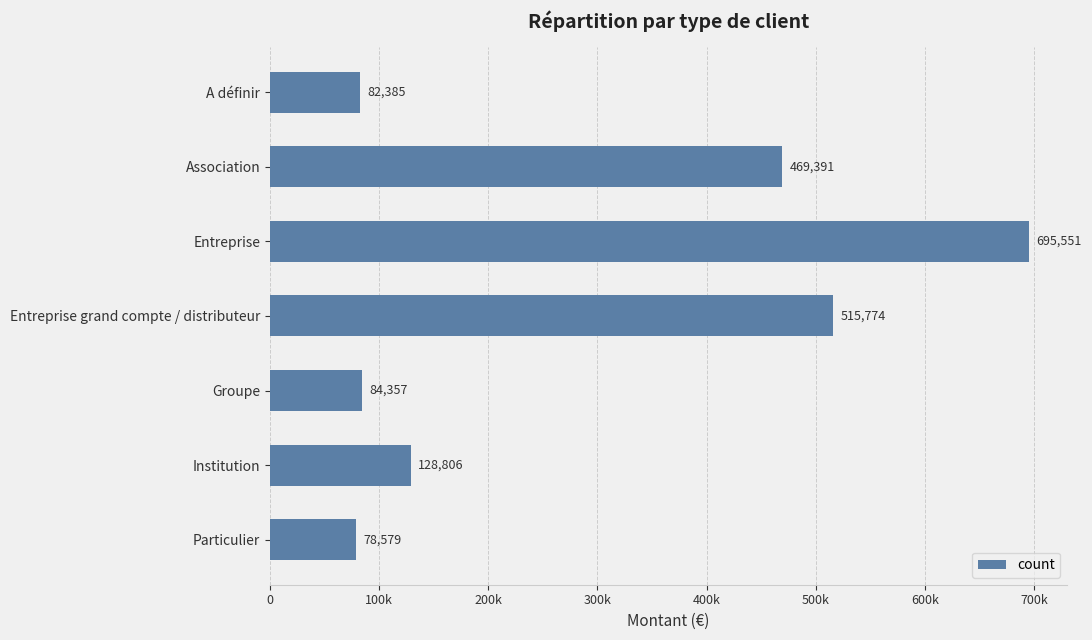

List the labels in order of value, smallest first.

Particulier, A définir, Groupe, Institution, Association, Entreprise grand compte / distributeur, Entreprise